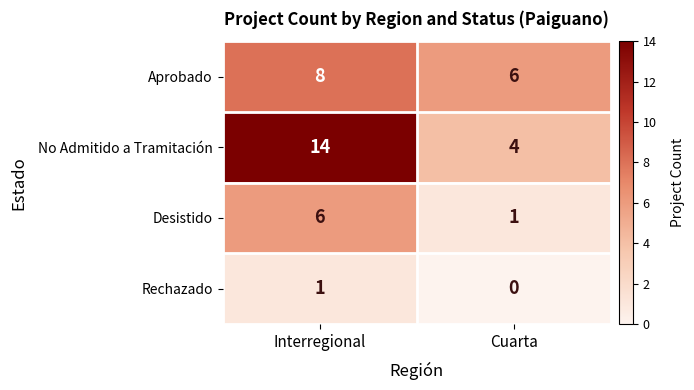

What is the average value of the Desistido series?

4